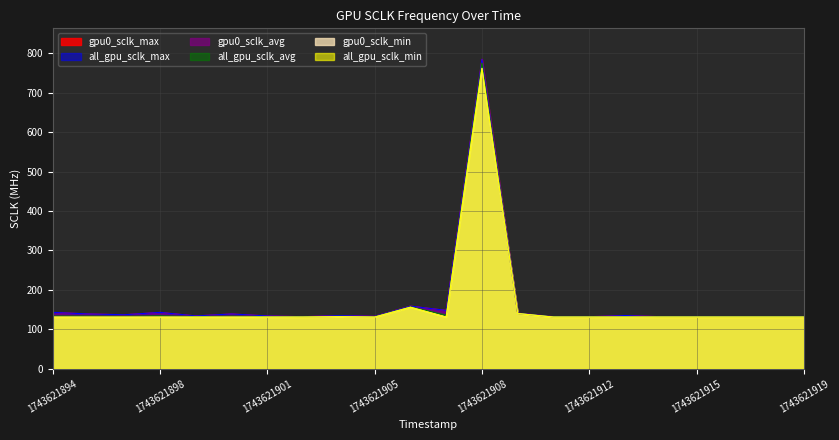

True or false: all_gpu_sclk_max and all_gpu_sclk_avg intersect in this chart.

False